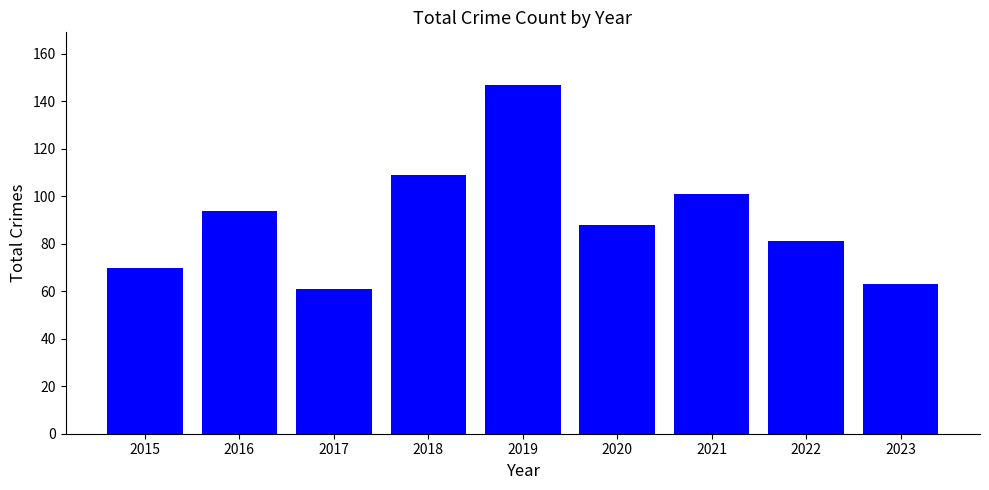

What is the sum of the values at 2015 and 2020?

158